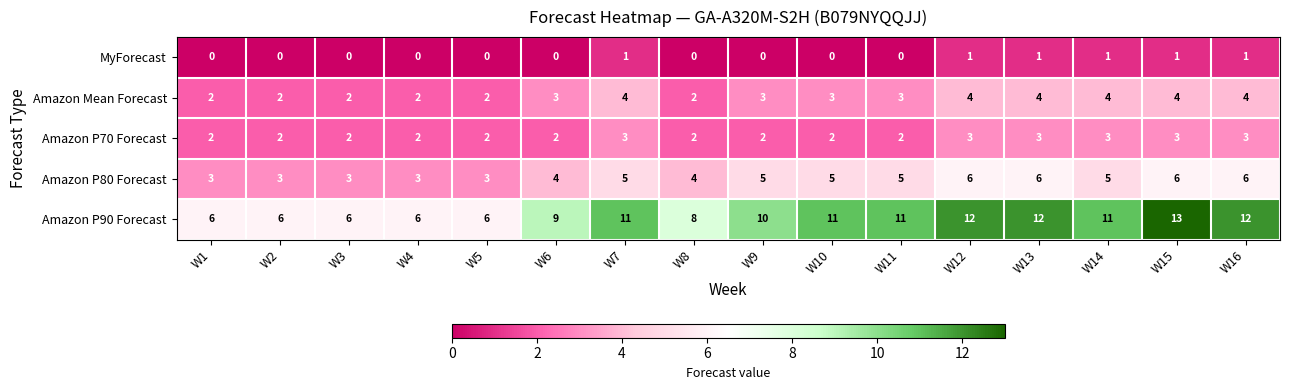

Which series has the largest range (max minus min)?

Amazon P90 Forecast